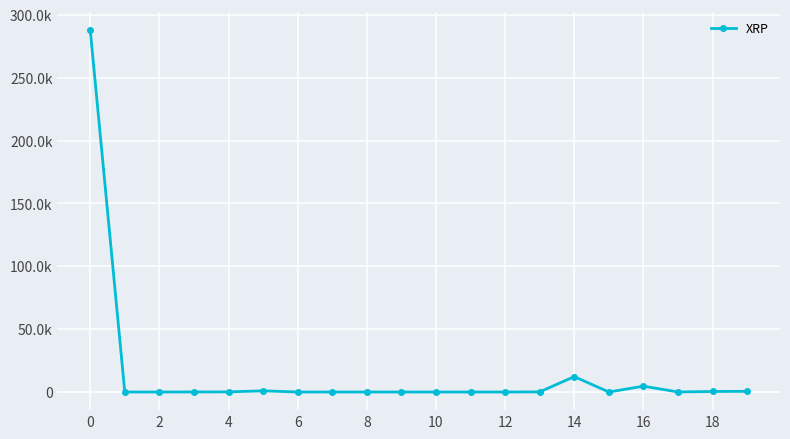

Is this an area chart (filled region under the line)?

No